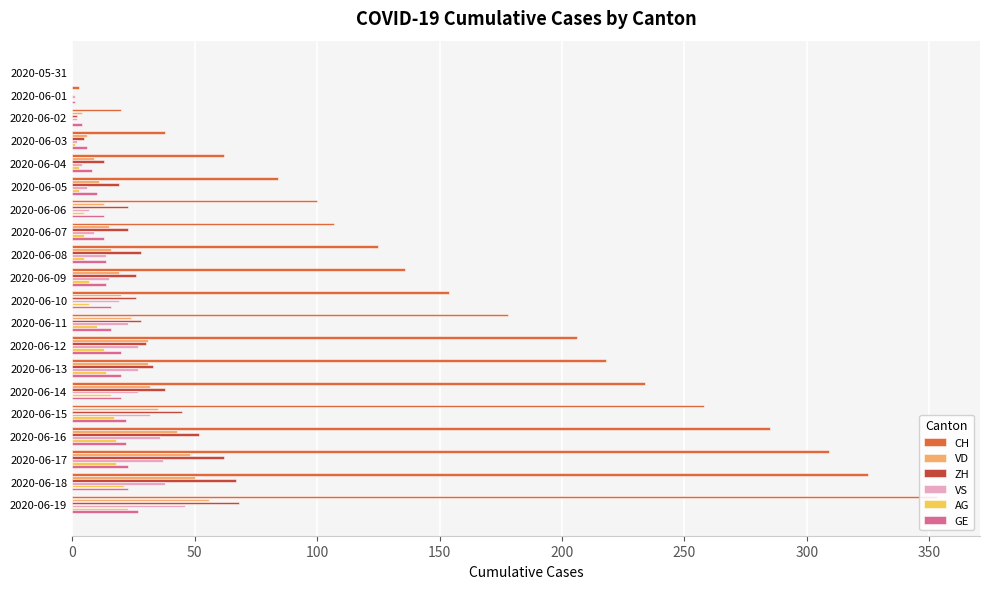

What is the sum of all GE values?

292